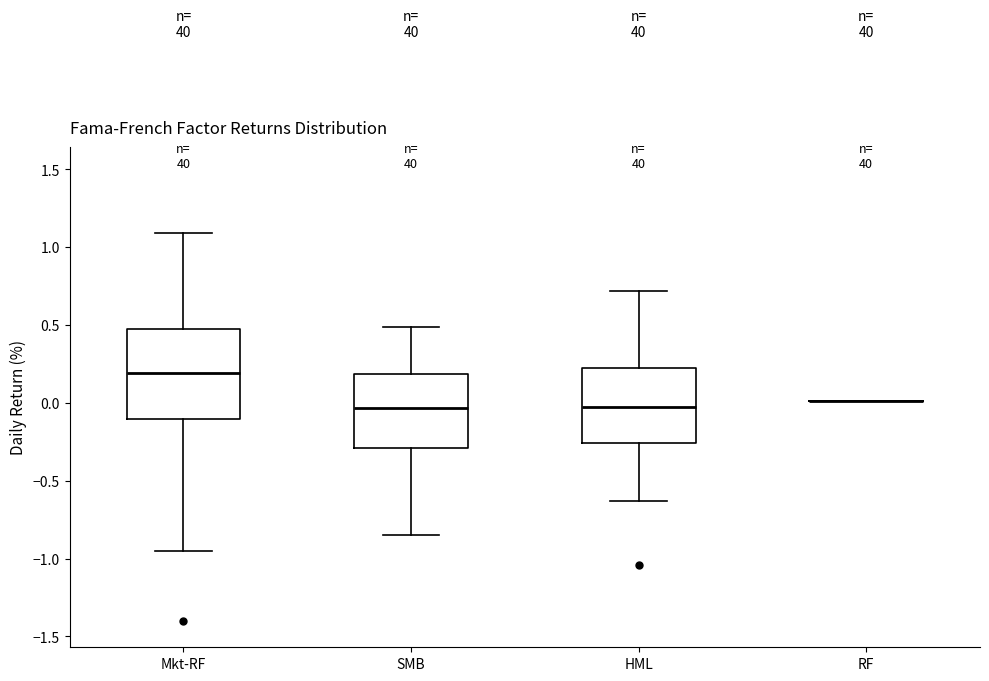

Reading left to right, transcribe this box plot: for each box, give where its median line is, the range the box spans, and where its two whiskers end, as read against the y-axis. The values are not printed on the chart, so give them approximately, as read against the axis.

Mkt-RF: median 0.20, box -0.10 to 0.45, whiskers -0.95 to 1.10
SMB: median -0.05, box -0.30 to 0.20, whiskers -0.85 to 0.50
HML: median 0.00, box -0.25 to 0.20, whiskers -0.65 to 0.70
RF: box collapsed to a line at 0.00, whiskers 0.00 to 0.00